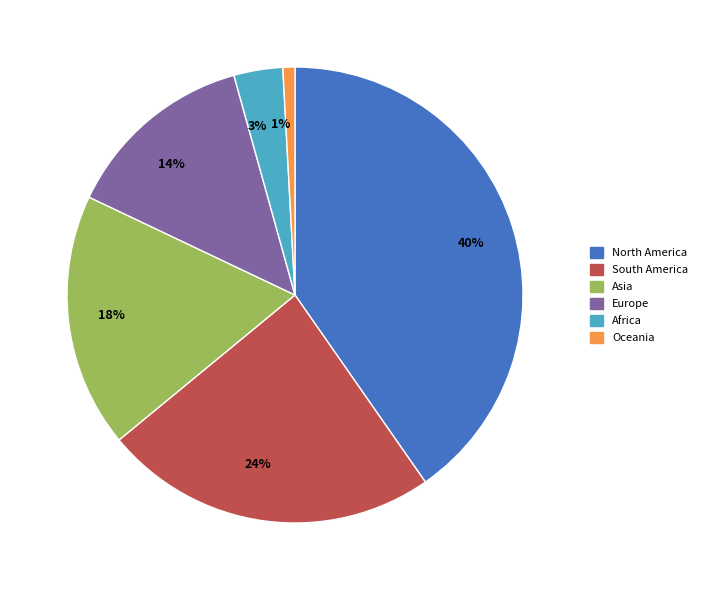

To the nearest percent, what is the average slice percentage?

17%